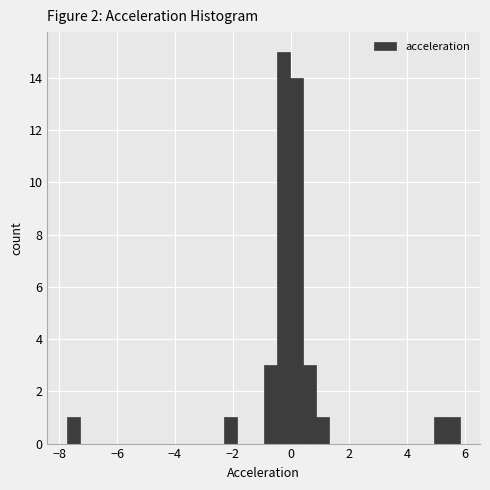

Read against the x-axis, roughly where is the centre of the tallest bar?

-0.2